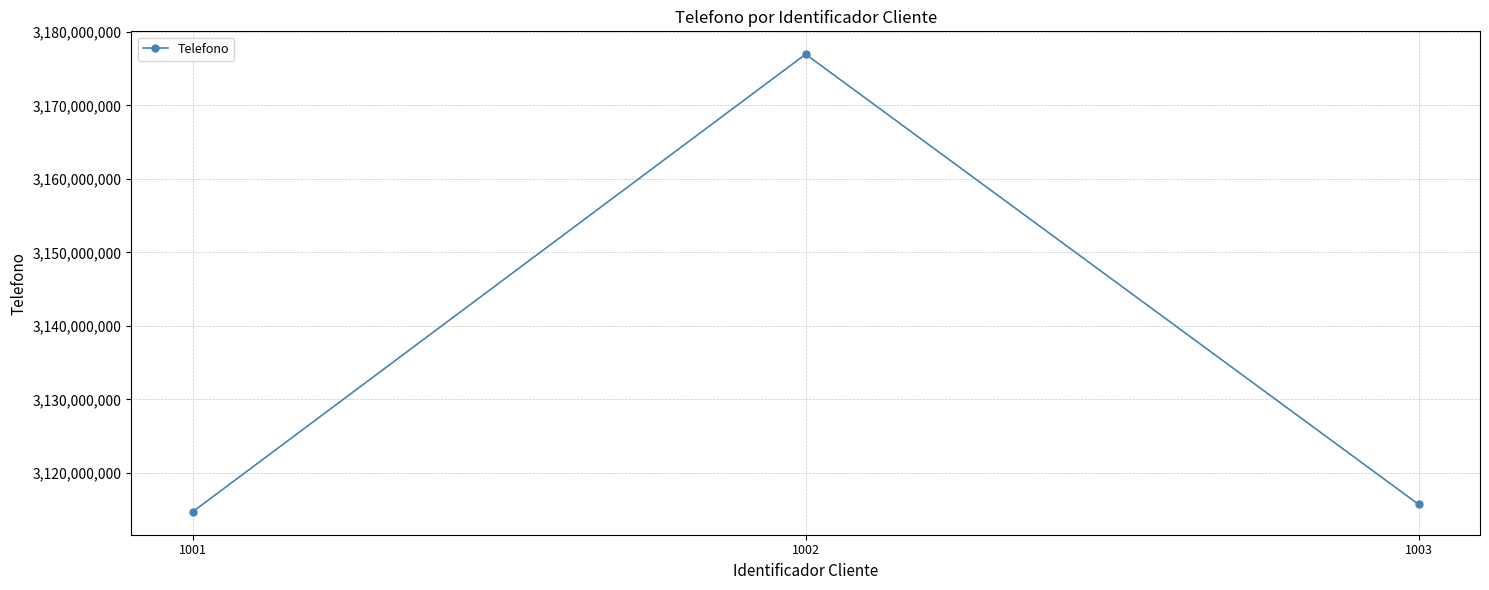

What is the difference between the values at 1003 and 1002?

61271614